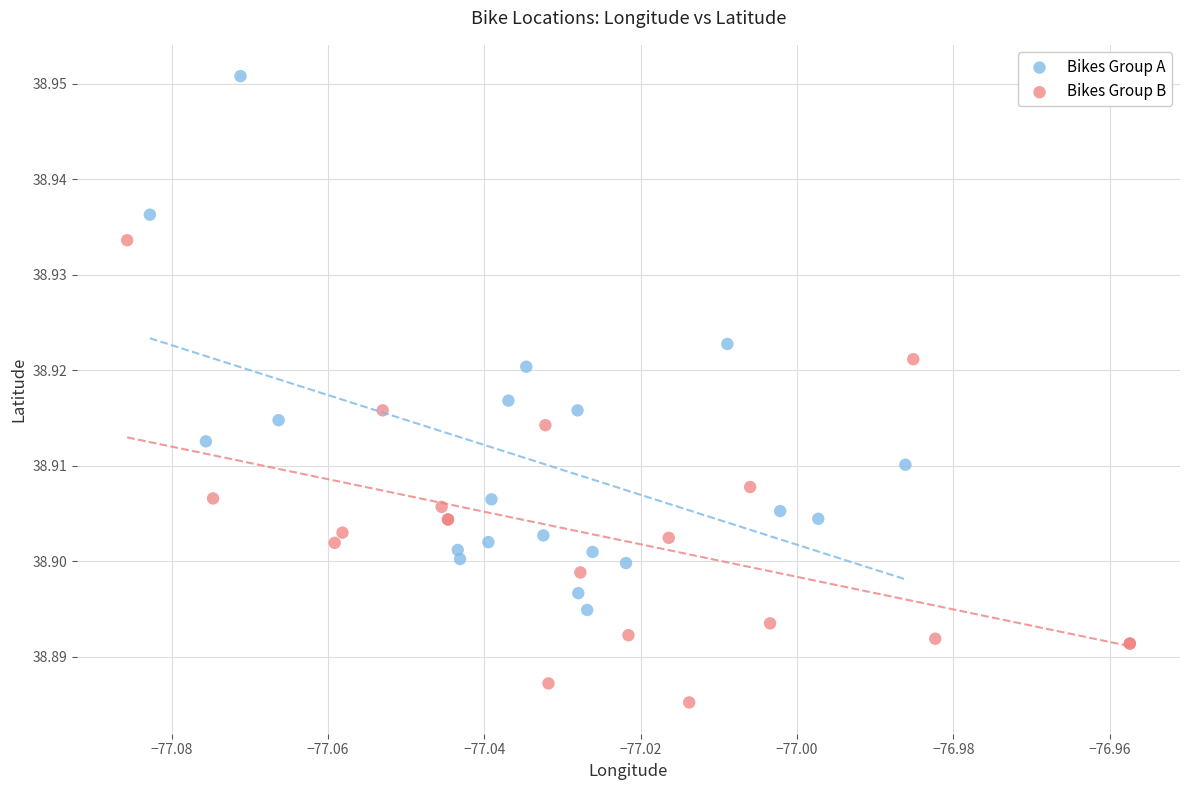

What are all the series names shown in the legend?

Bikes Group A, Bikes Group B